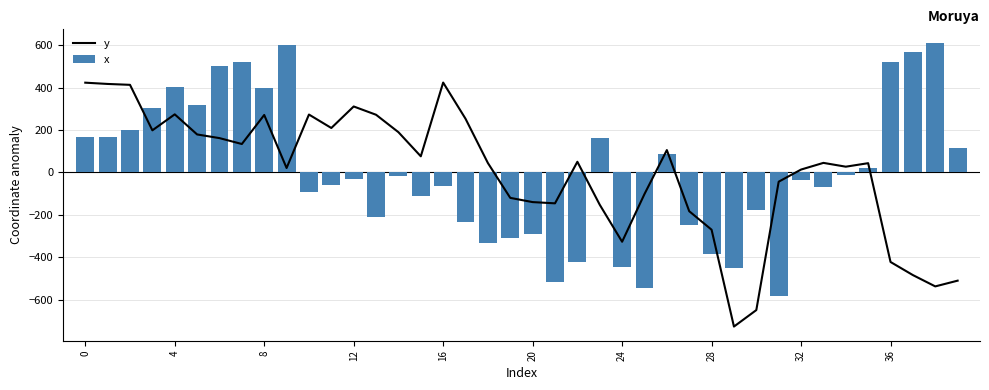

The x series shows 520.1 at 36. True or false?

True